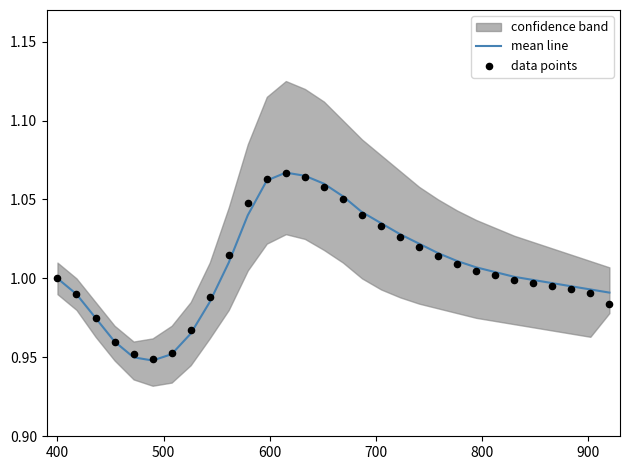

Is the value of mean line at 600 greater than the value of data points at 800?

Yes